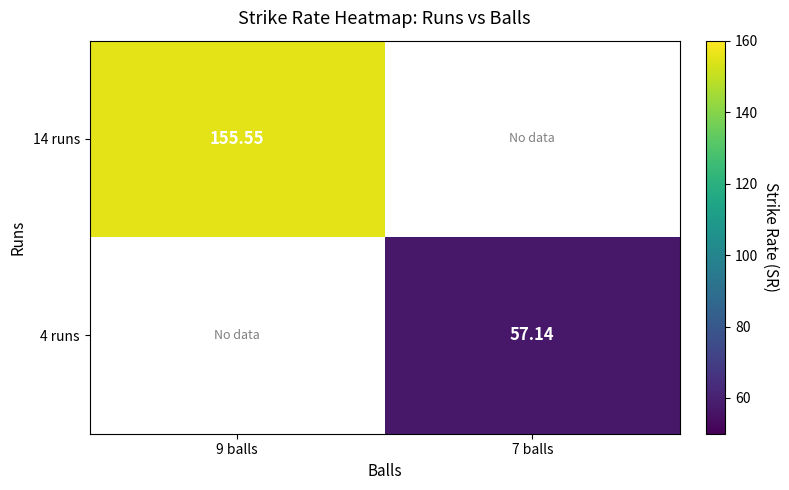

Which category has the lowest value in the 14 runs series?

9 balls